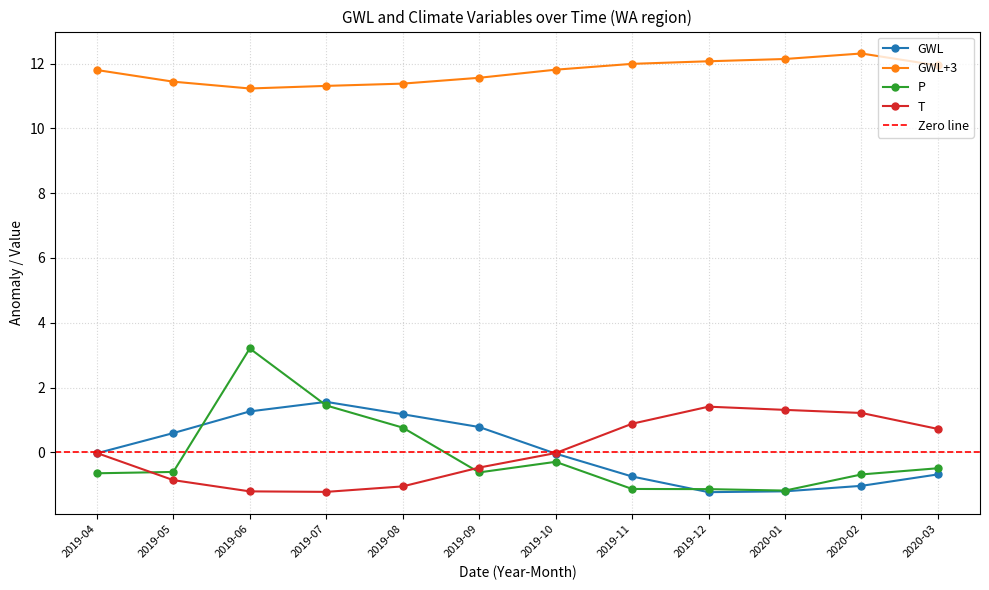

At how many categories does at least one series exceed 1?

12